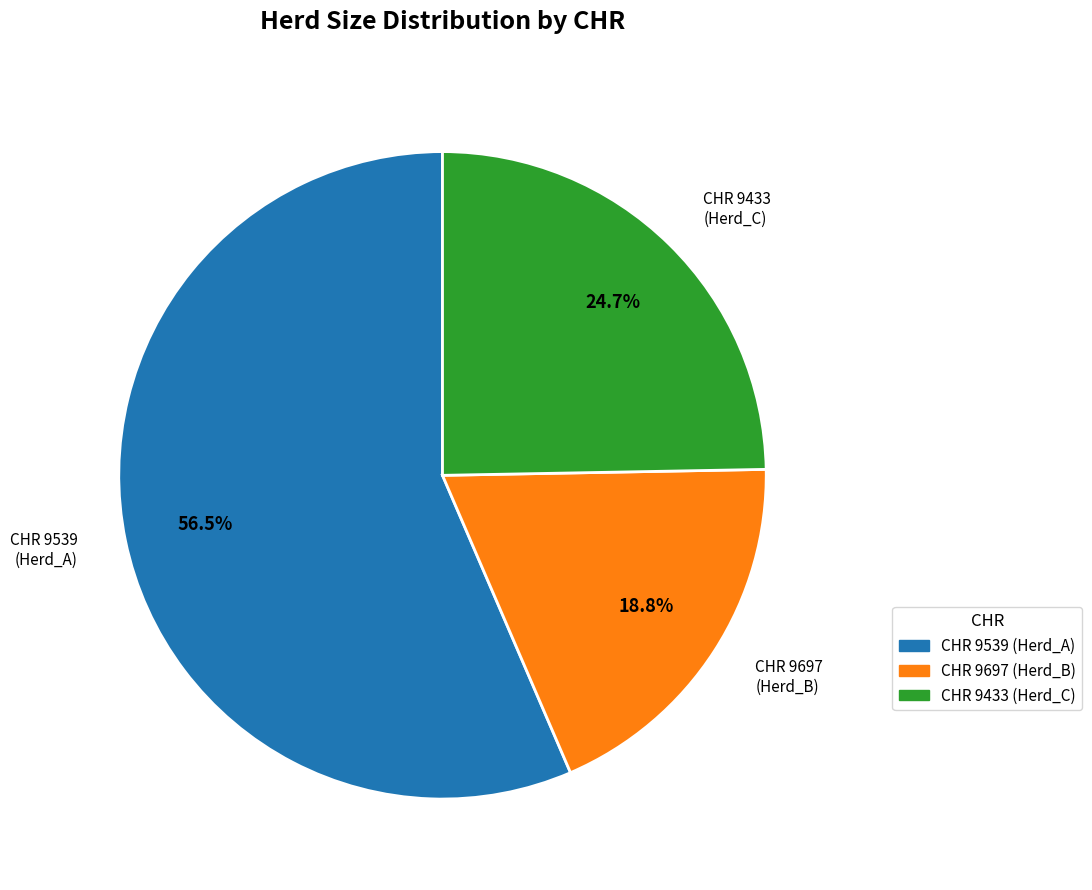

Count the number of slices in the pie.

3